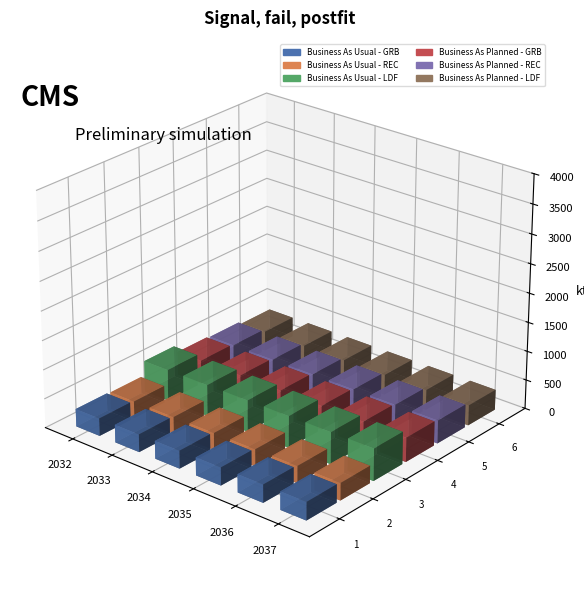

What is the value of the Business As Usual - REC bar at the 3rd from the left?

291.3